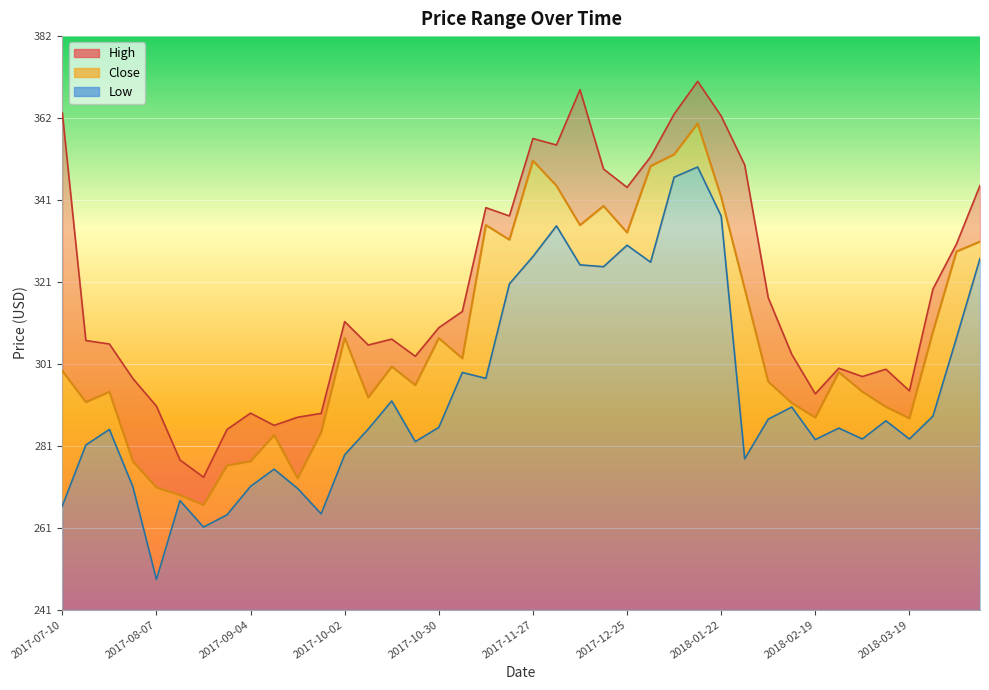

What is the label of the 33rd point from the right?

2017-08-28